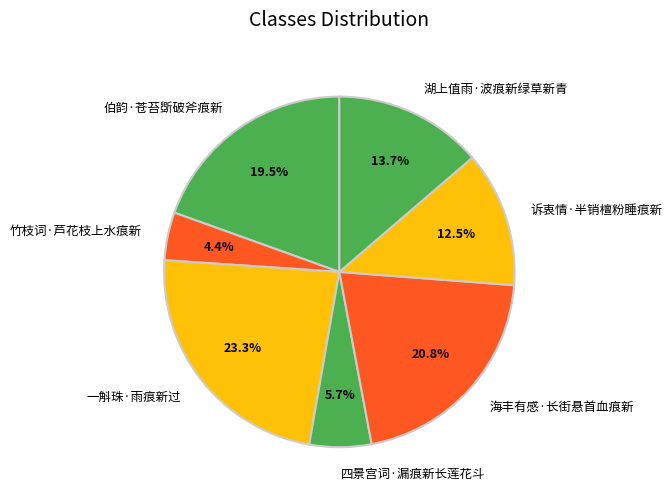

To the nearest percent, what percentage of the pie is 海丰有感·长街悬首血痕新?

21%